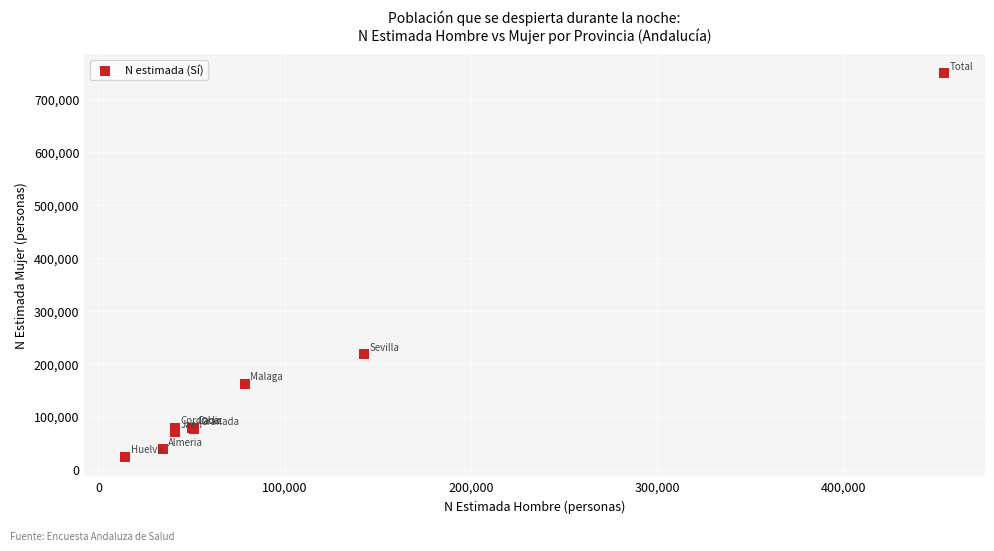

What Y value in the scatter plot is closest to 385742?

217498